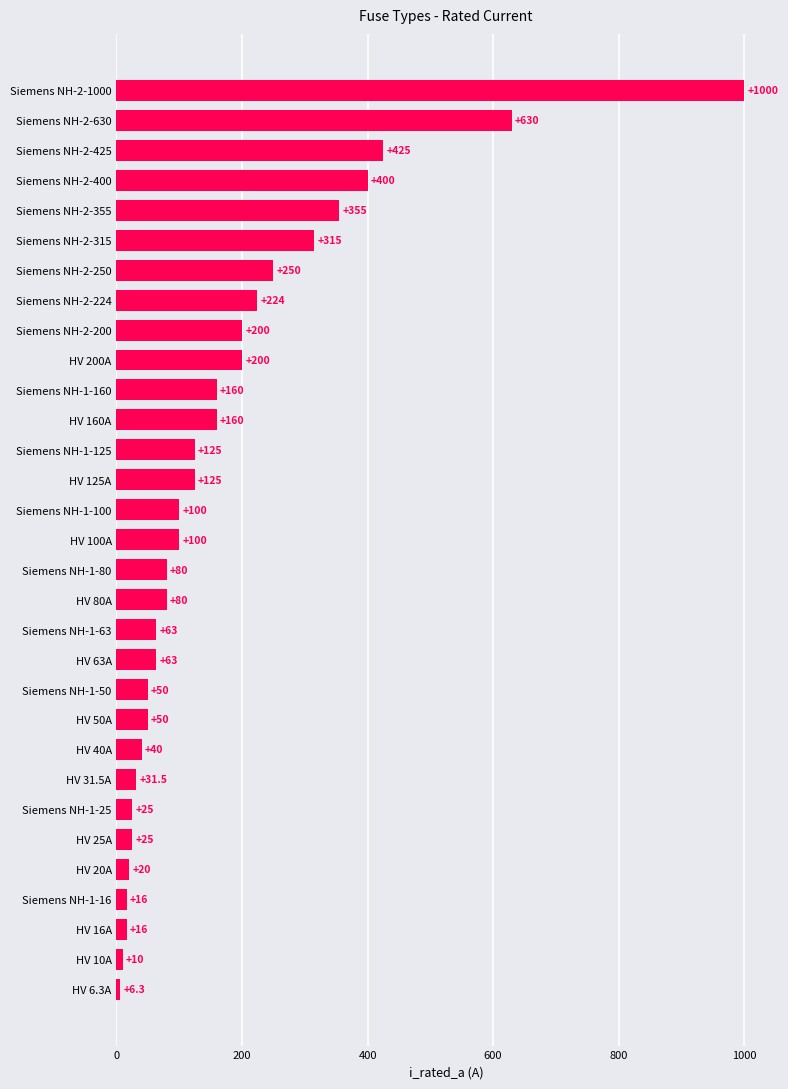

What is the difference between the second highest and second lowest values?

620.0